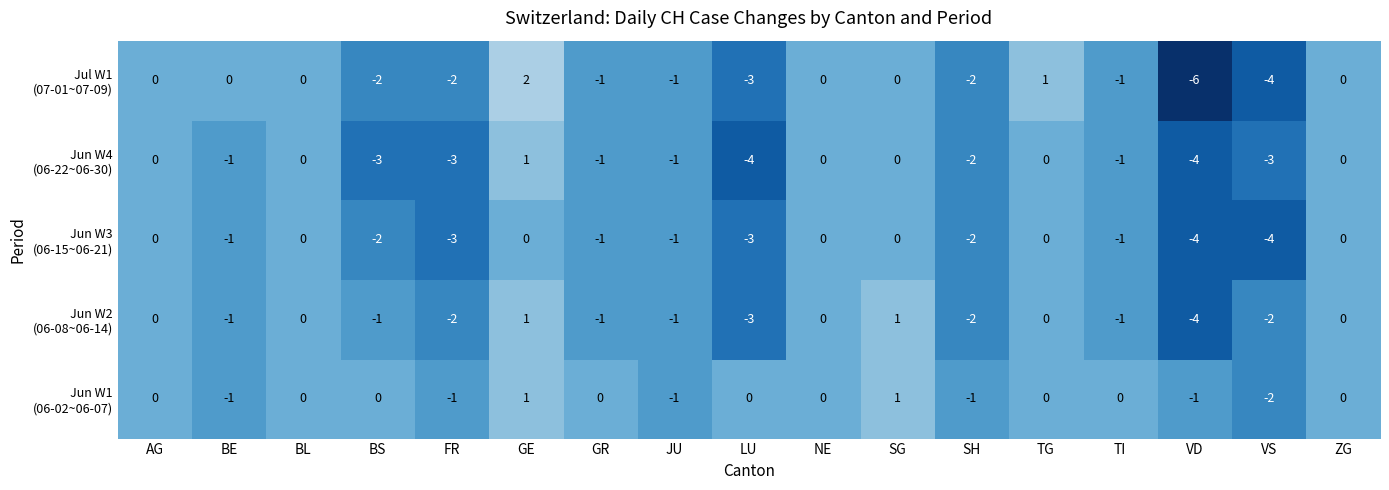

How many series are shown in this chart?

5